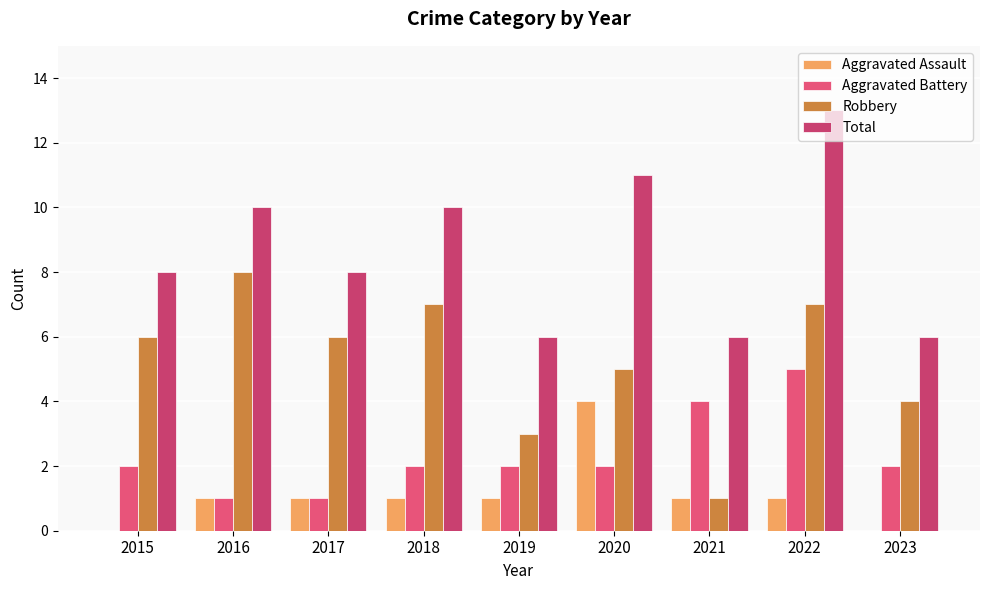

Rank the series by their average value, from lowest to highest.

Aggravated Assault, Aggravated Battery, Robbery, Total